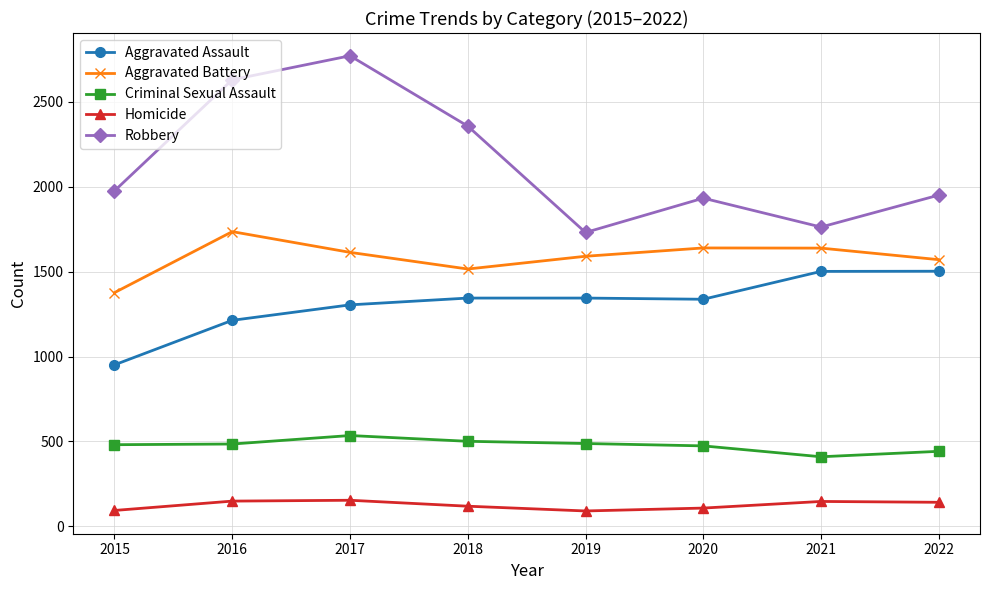

How many distinct data groups are displayed?

5